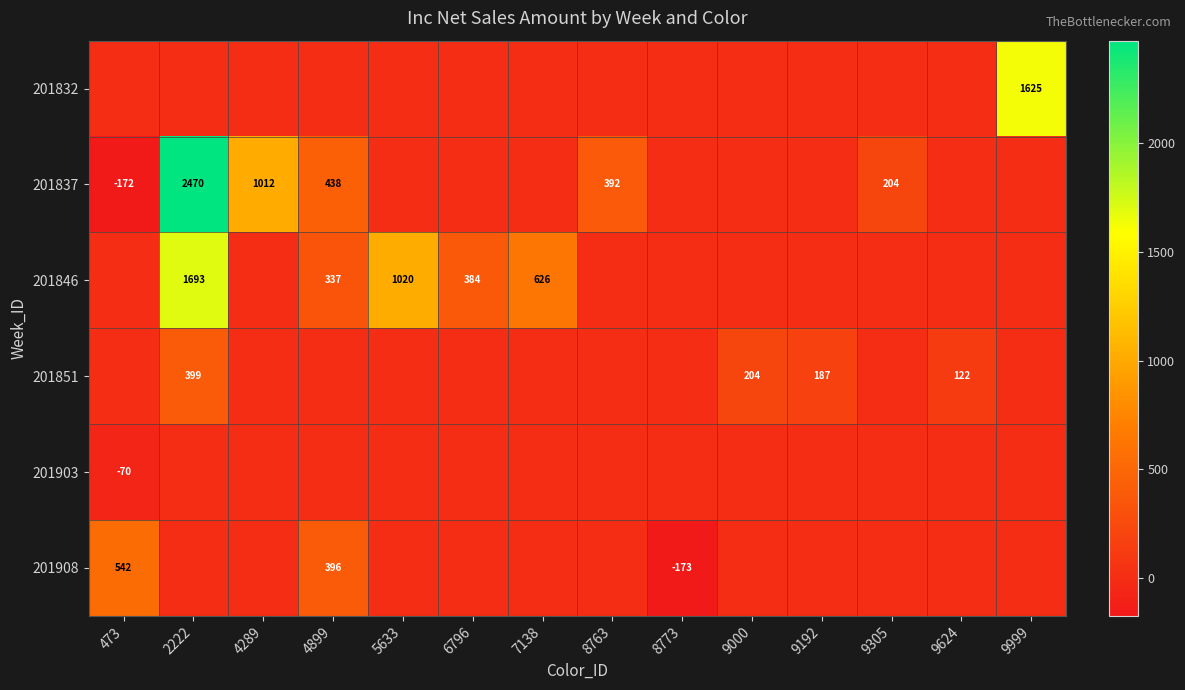

Which series has the largest range (max minus min)?

201837